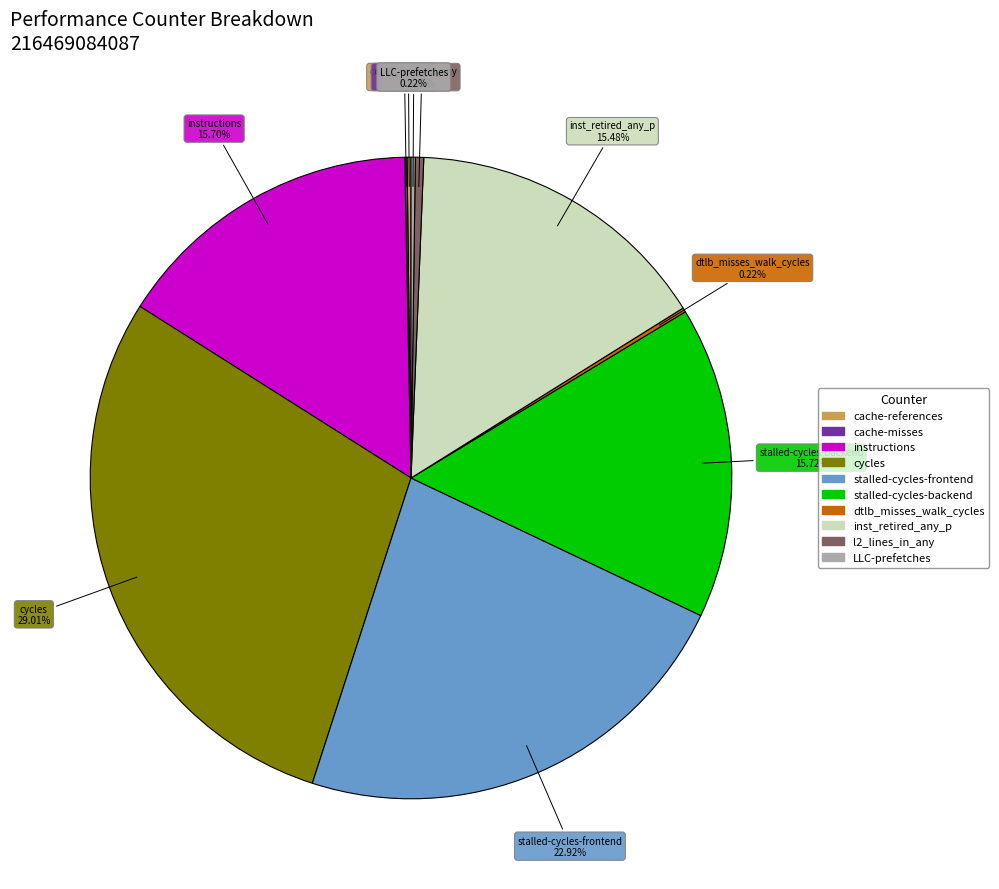

Does any single category account for the majority?

No